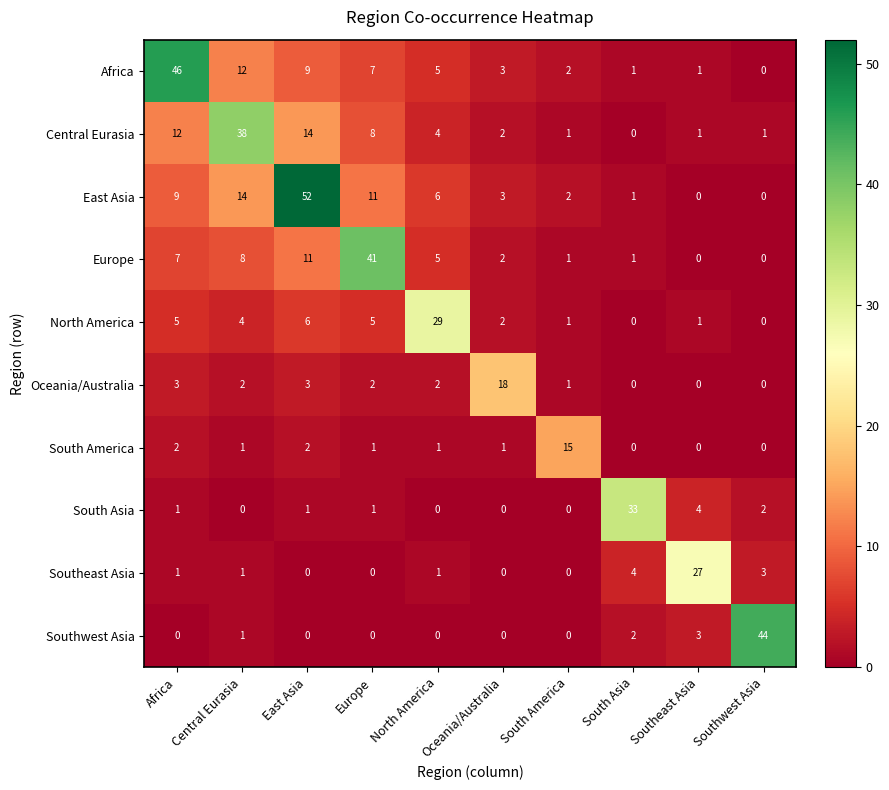

What is the sum of all Africa values?

86